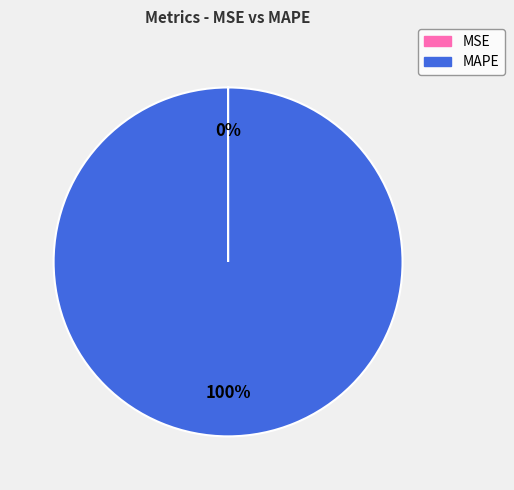

What is the largest slice in the pie chart?

MAPE